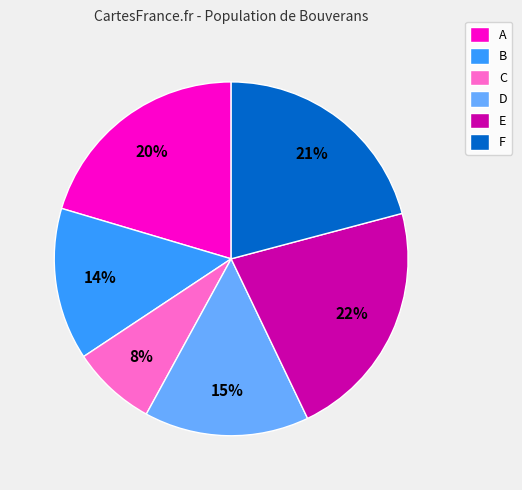

To the nearest percent, what portion does B represent?

14%